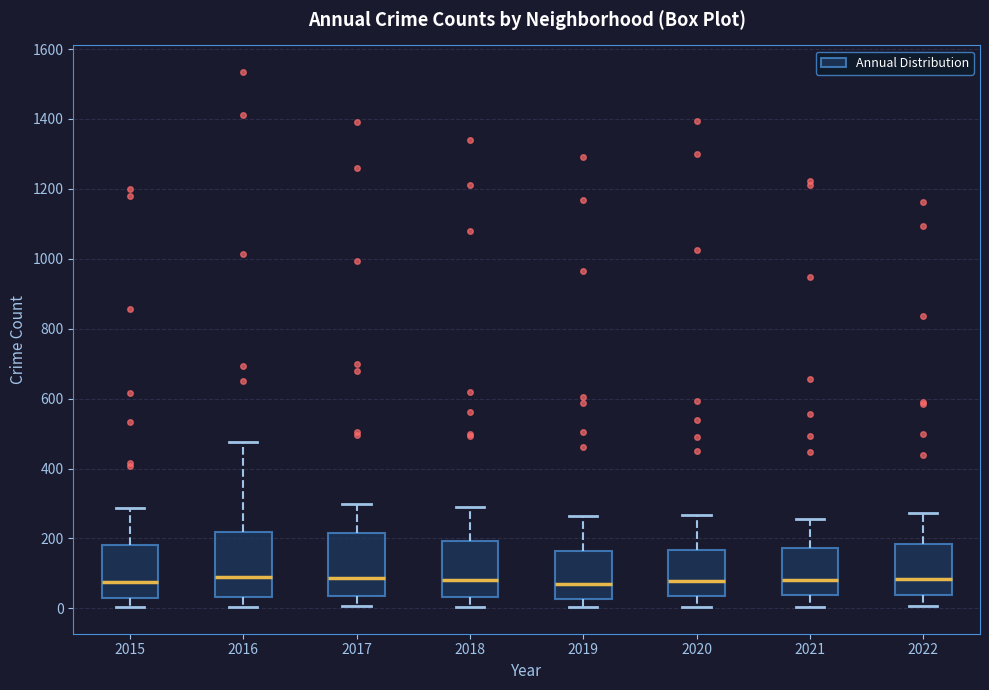

Where does the median line of the box at x = 2019 sit on the y-axis? The values are not printed on the chart, so give them approximately, as read against the axis.

60